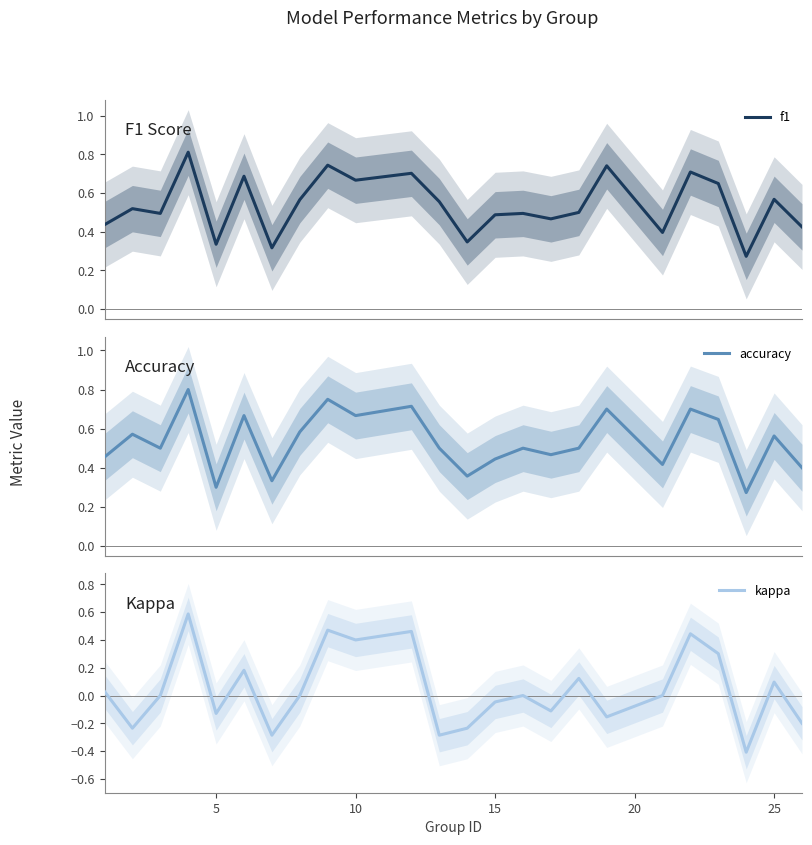

What is the minimum value for kappa?

-0.4